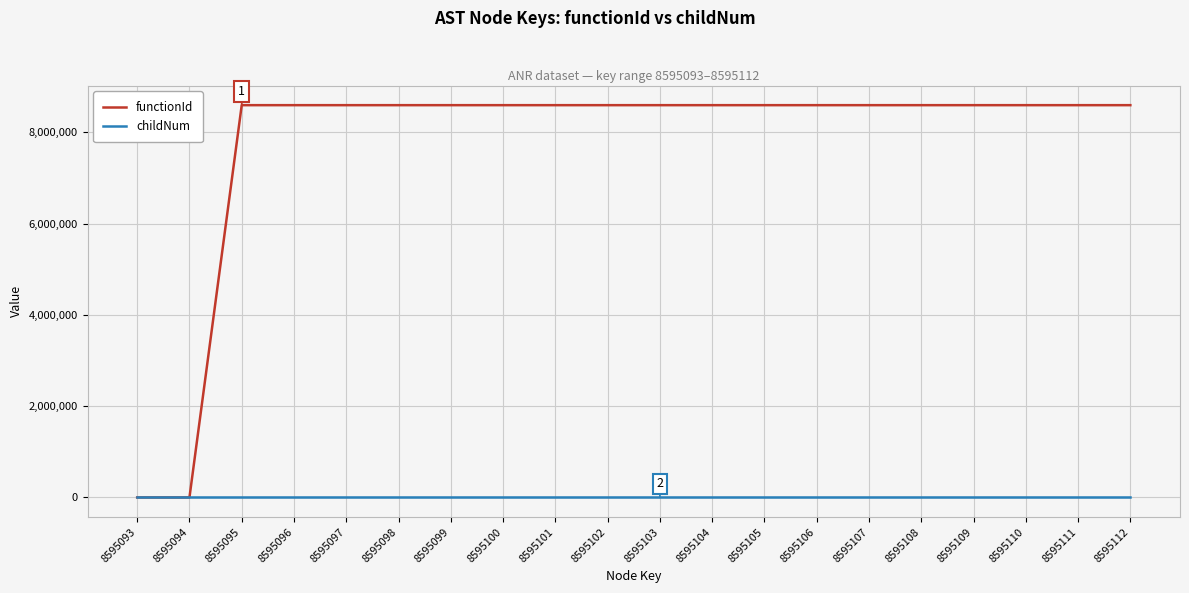

Is it true that functionId equals 8595094 at 8595099?

True